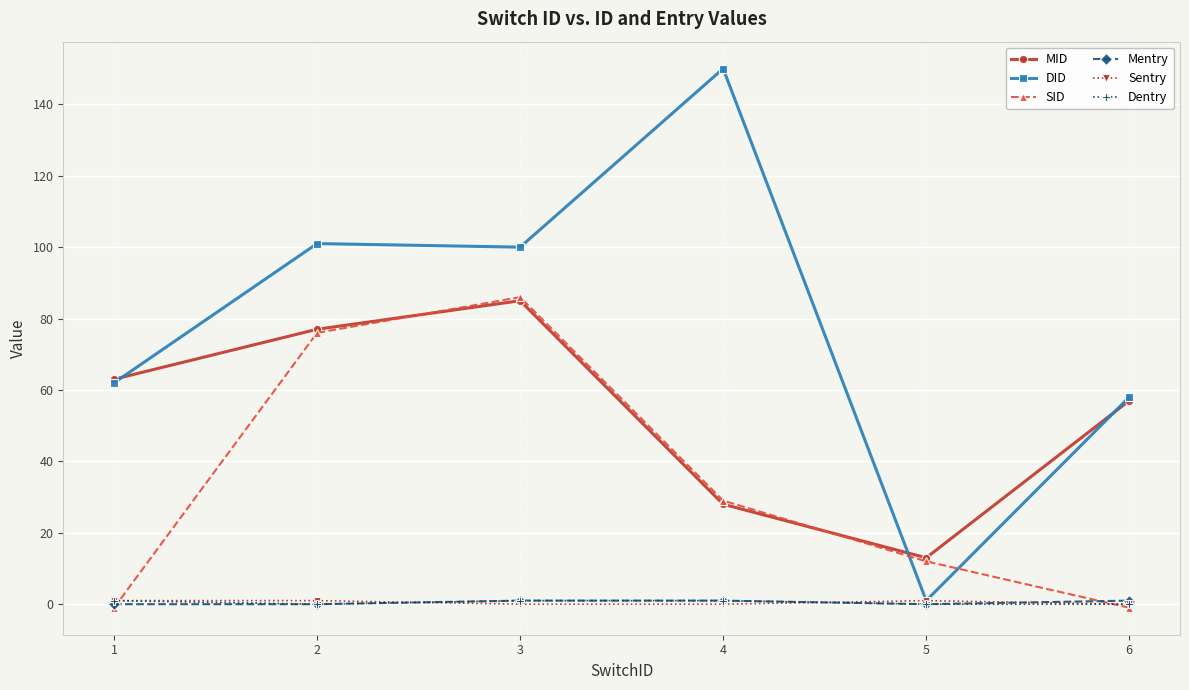

What is the difference between the second highest and minimum values in the SID series?

77